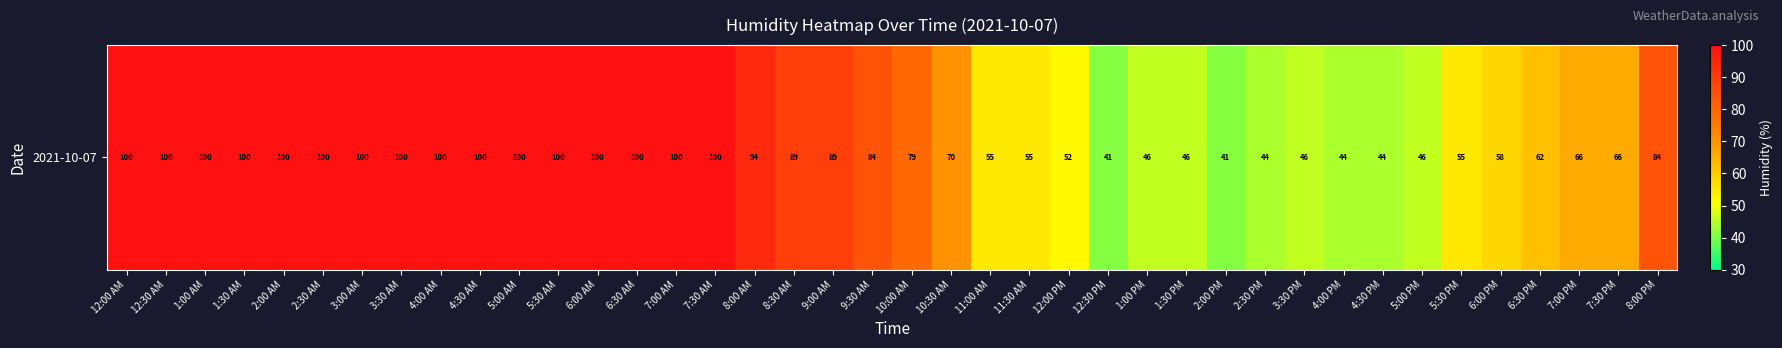

What is the ratio of the value at 7:00 AM to the value at 6:30 AM?

1.0